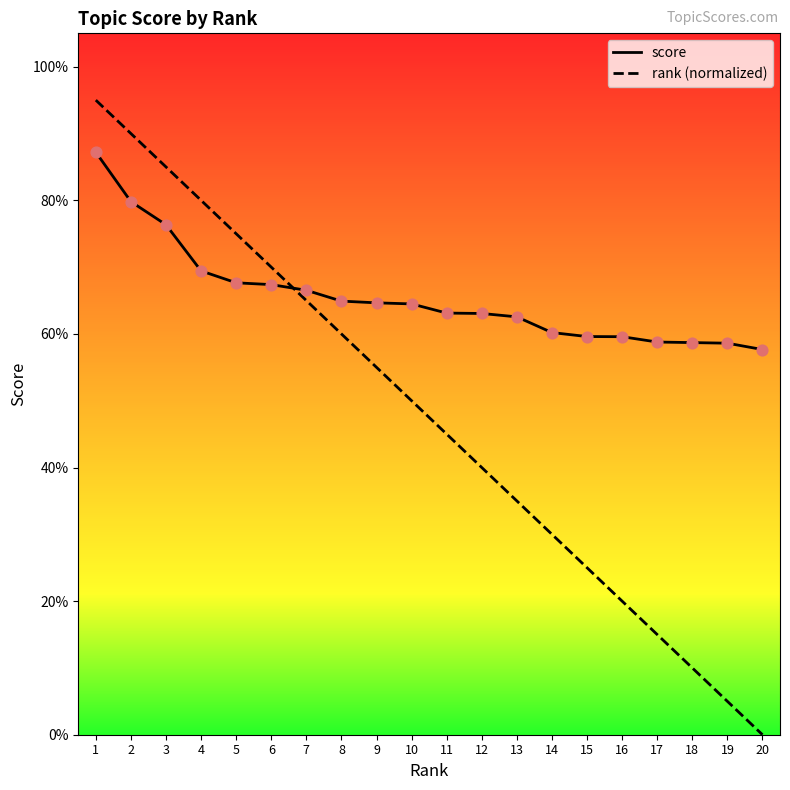

Which series has the largest Y range (max minus min)?

rank (normalized)